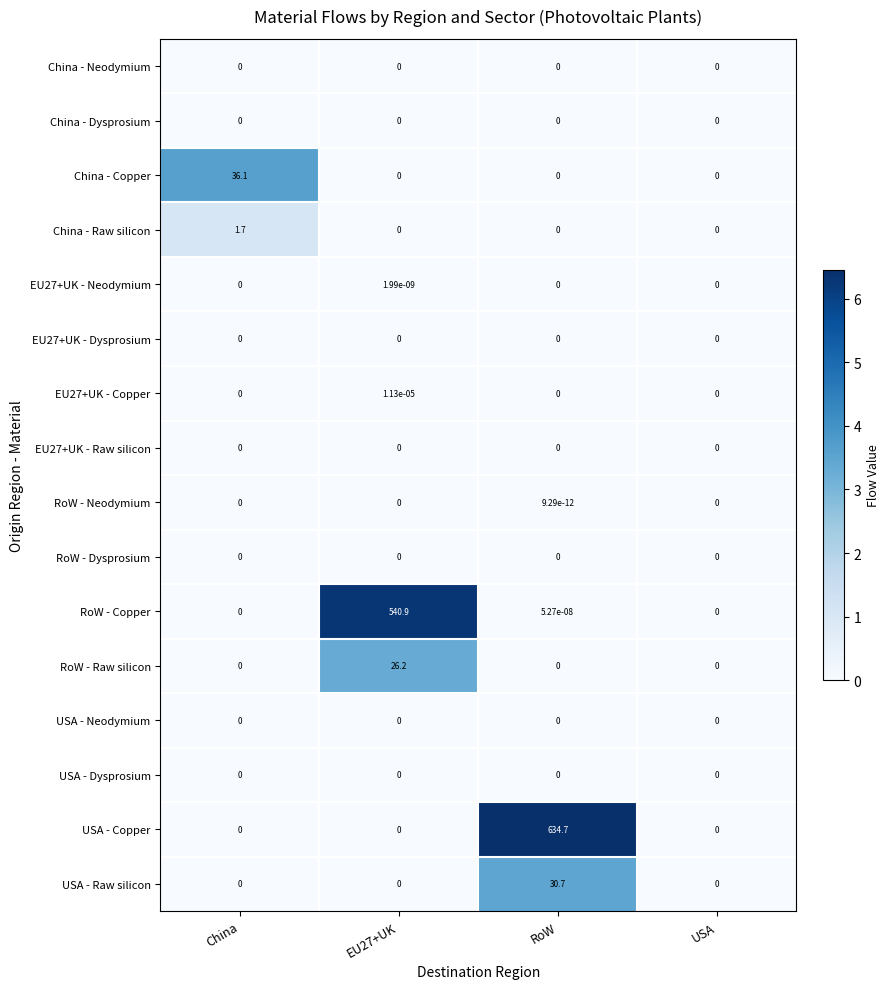

What is the difference between the highest and lowest values at RoW?

634.7